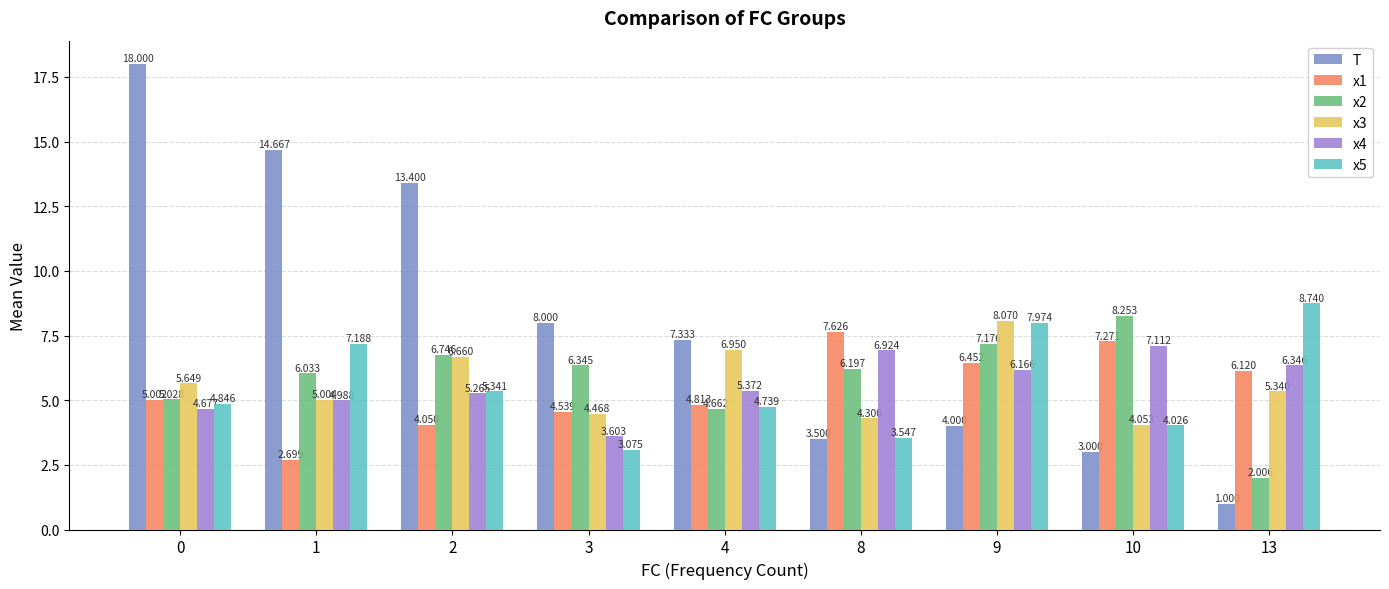

Which label corresponds to the smallest value in the chart?

13